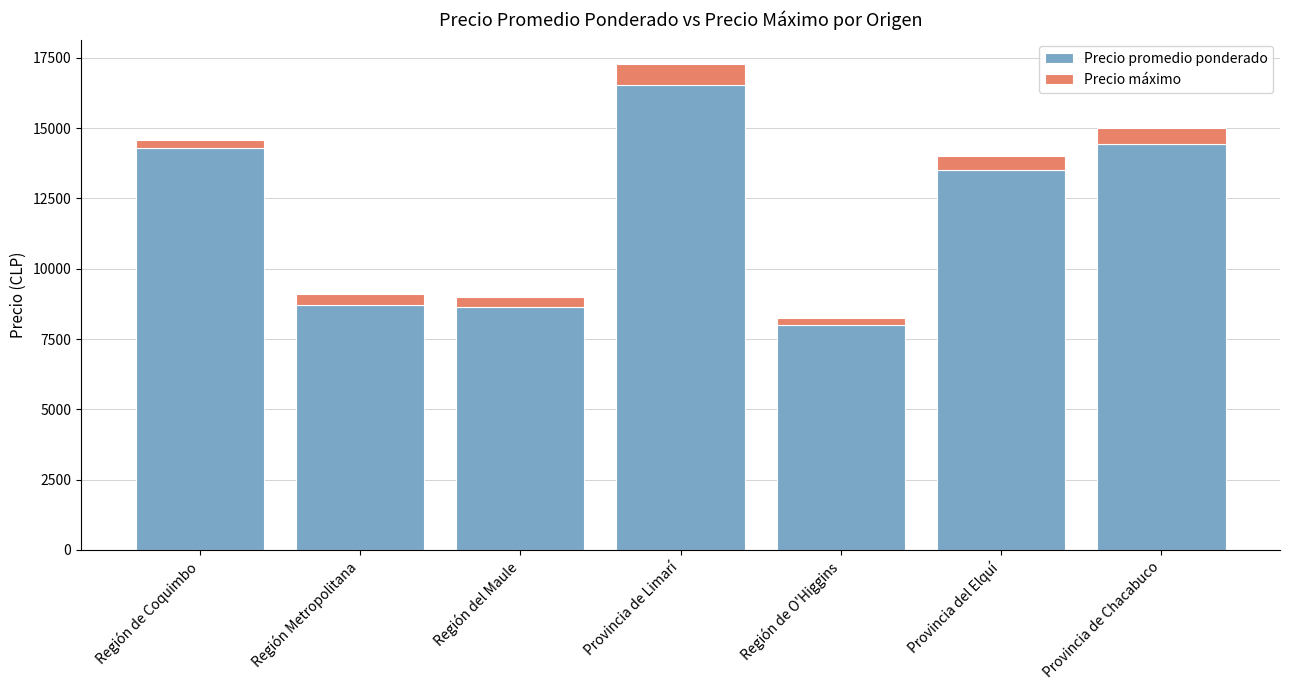

What are all the series names shown in the legend?

Precio promedio ponderado, Precio máximo